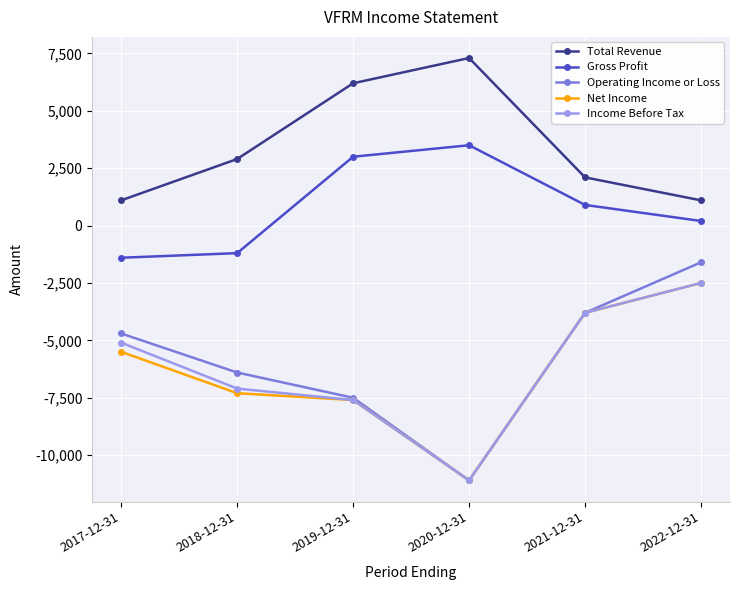

The value of Income Before Tax at 2018-12-31 is -7100. True or false?

True